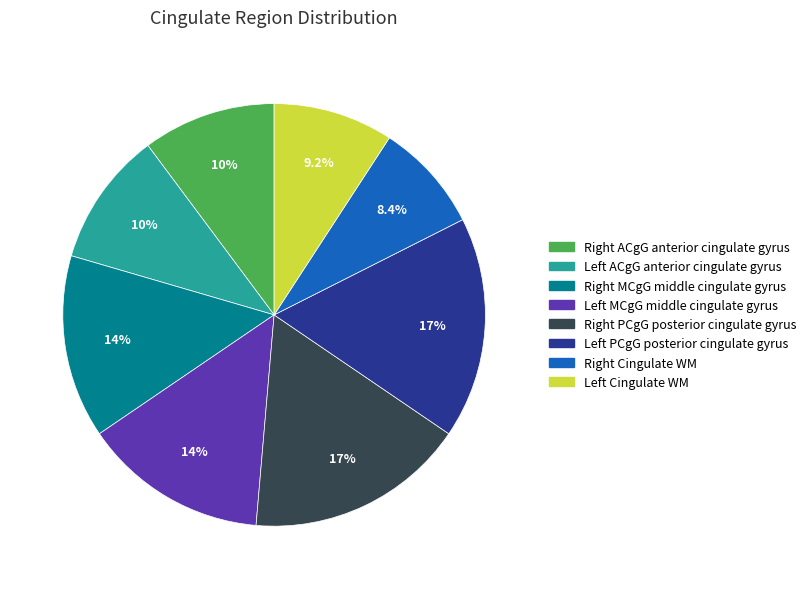

Does any single category account for the majority?

No